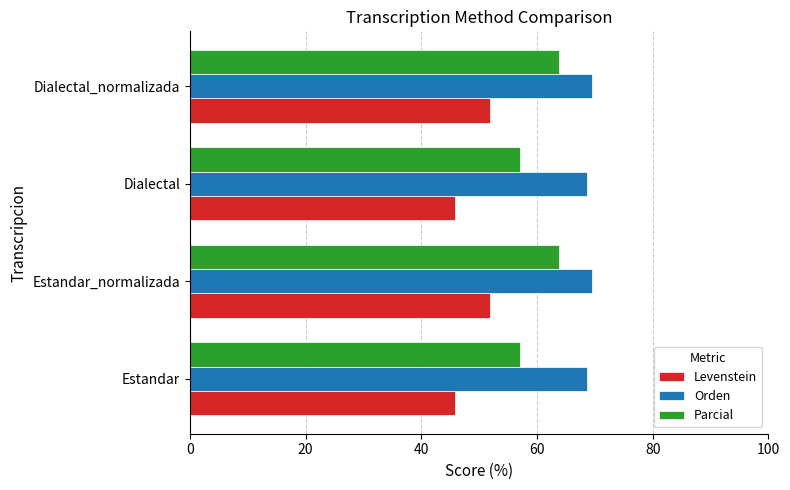

Read the Parcial value at Dialectal_normalizada.

63.8